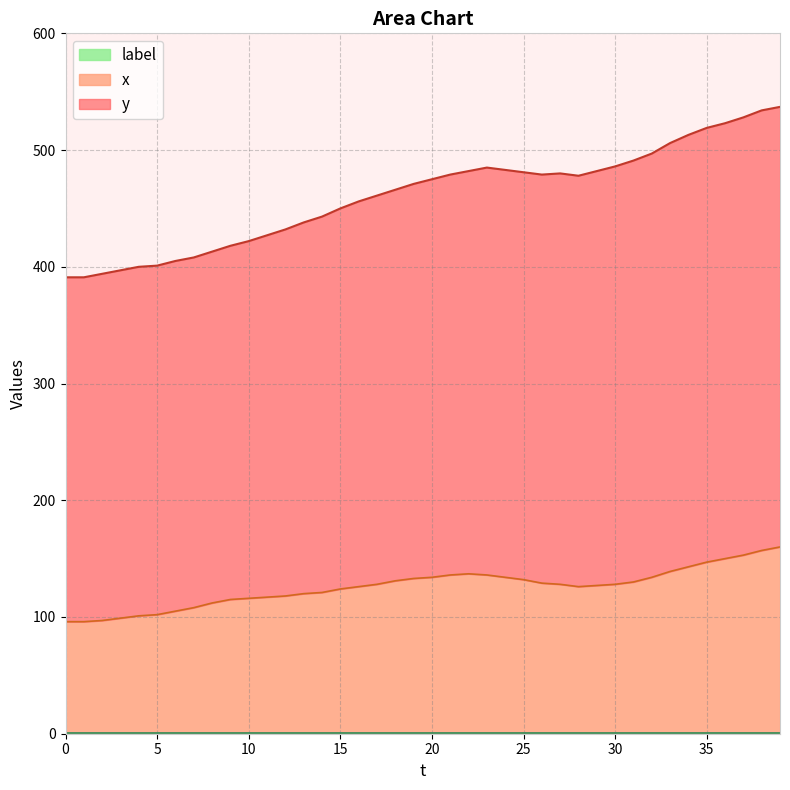

How many lines are shown in the chart?

3